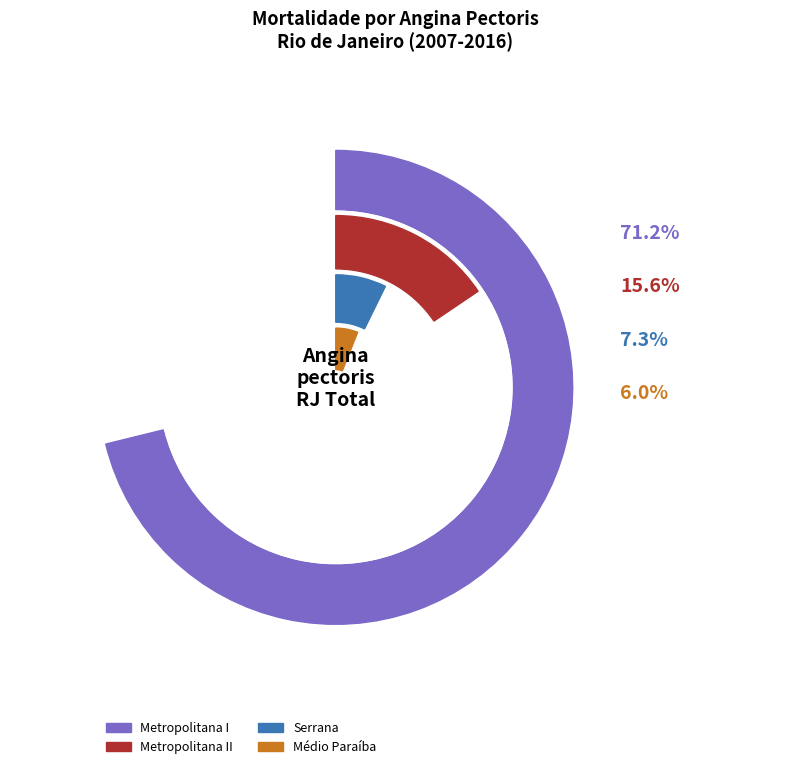

What is the ratio of the value at Médio Paraíba to the value at Metropolitana II?

0.4